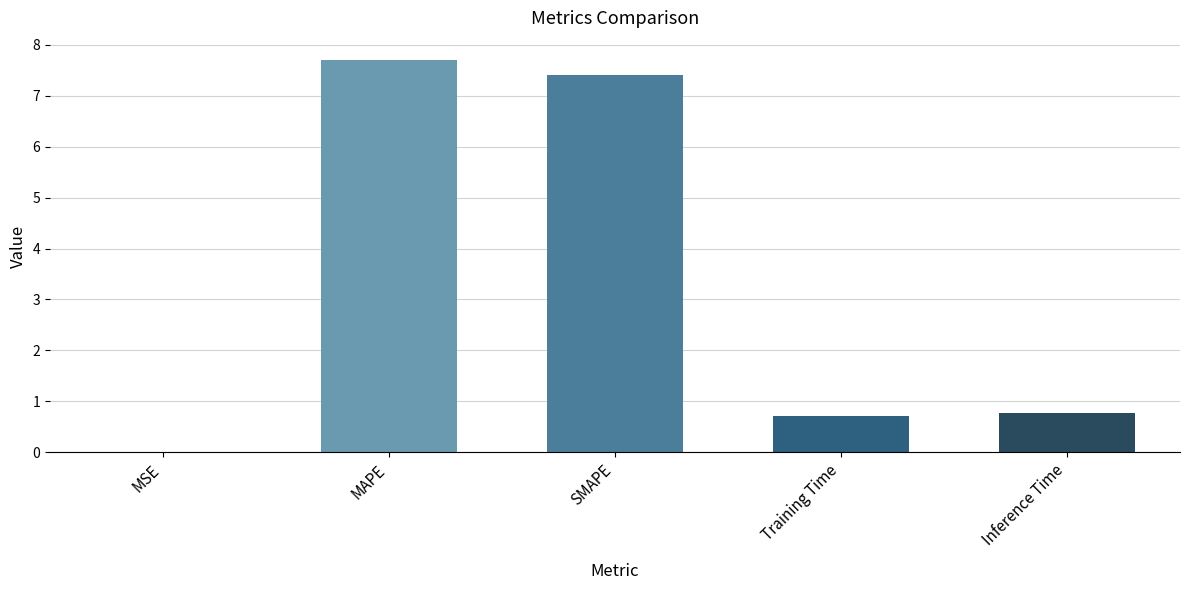

True or false: the data shows 0.0 at MSE.

True